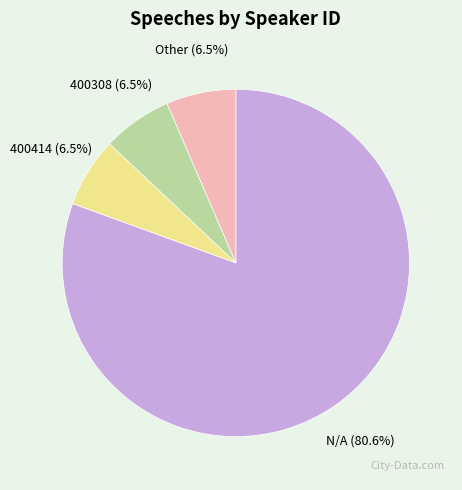

What percentage is the N/A slice, to the nearest percent?

81%